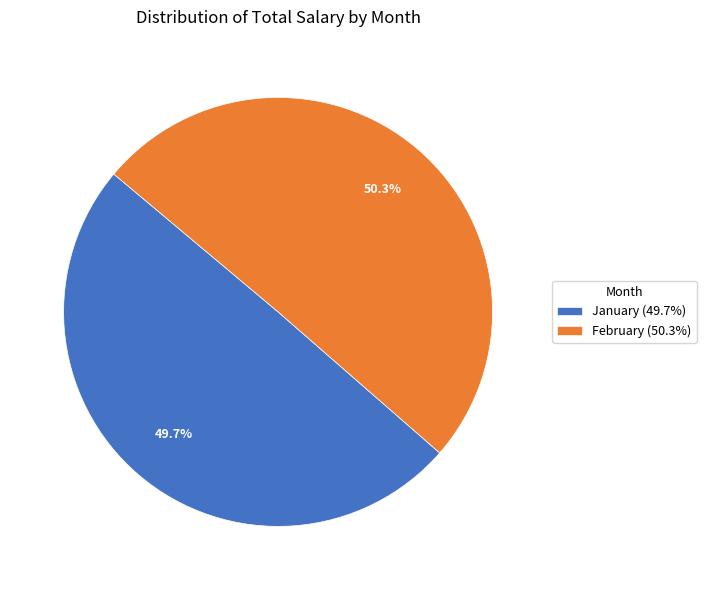

Is the sum of February (50.3%) and January (49.7%) greater than half?

Yes